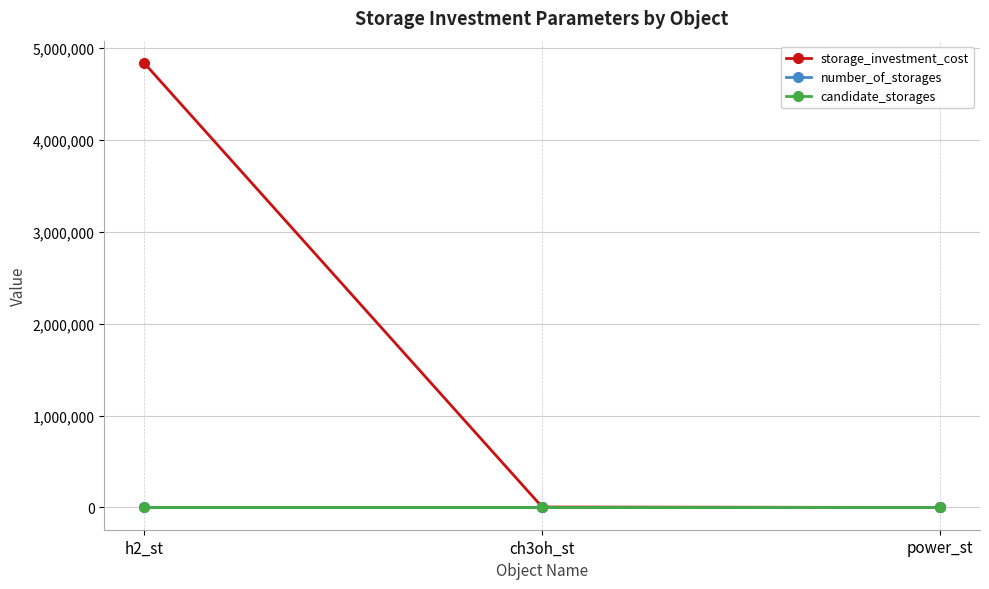

What is the approximate value of storage_investment_cost at h2_st?

4840000.0